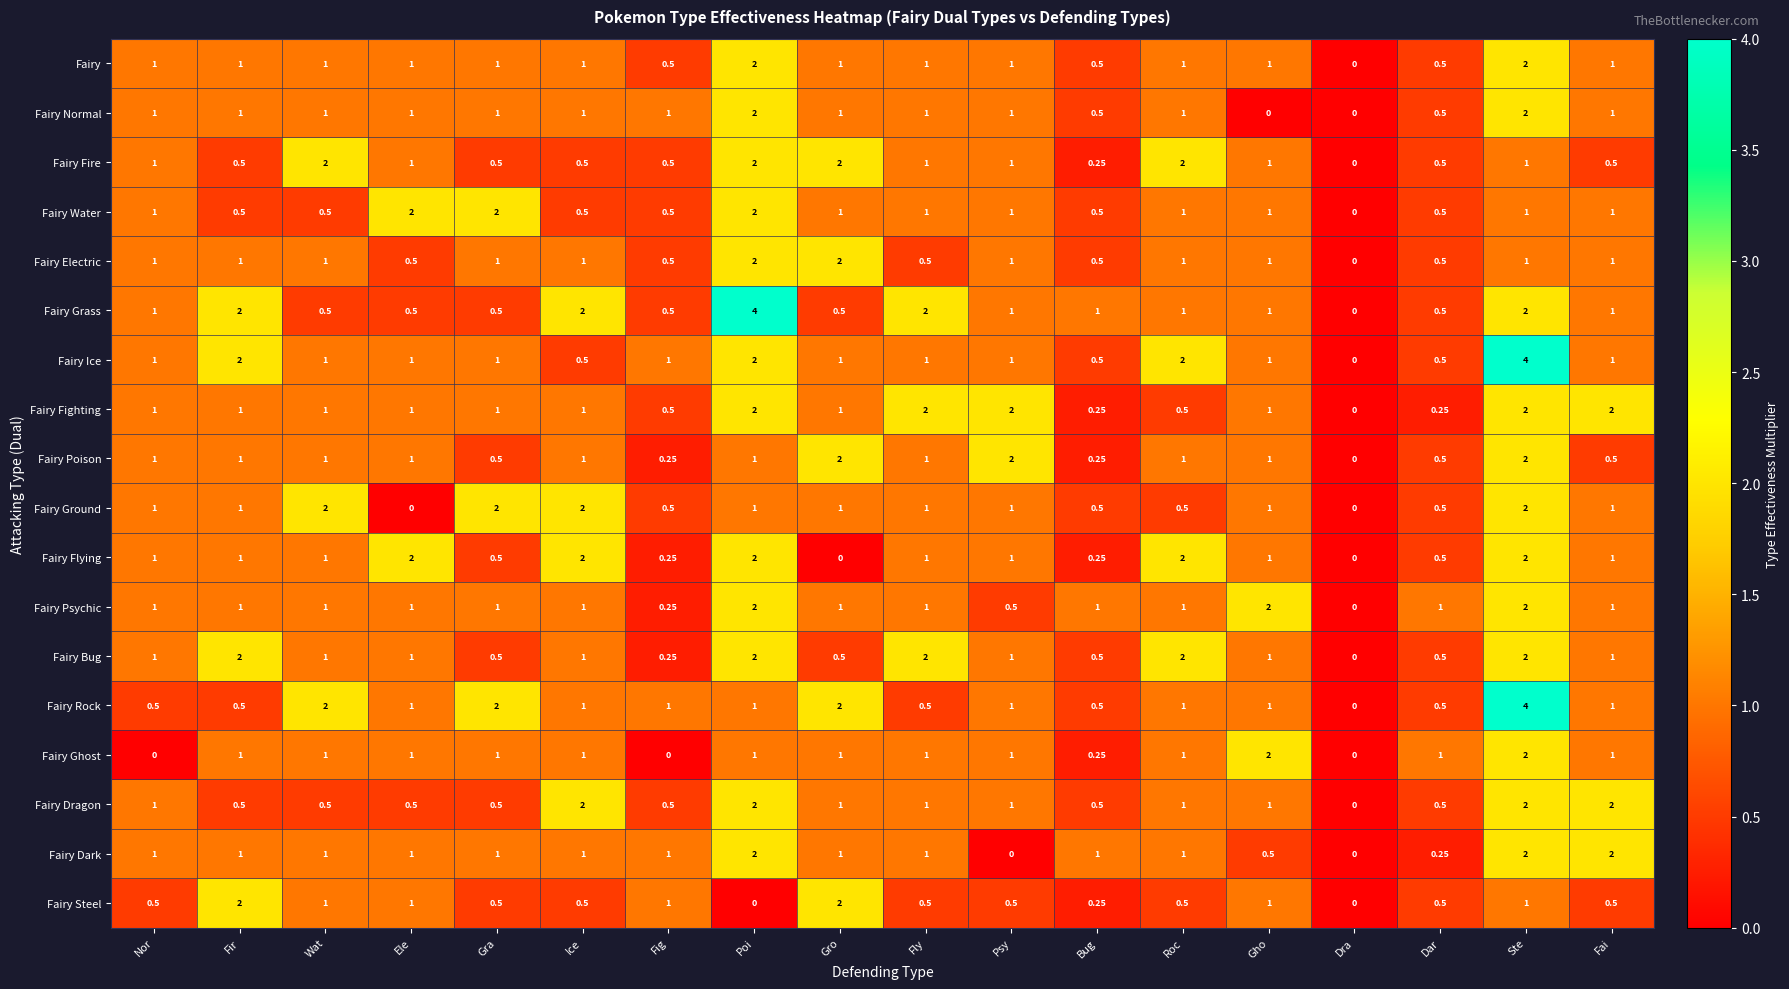

Which series changed the most between Gro and Roc?

Fairy Flying